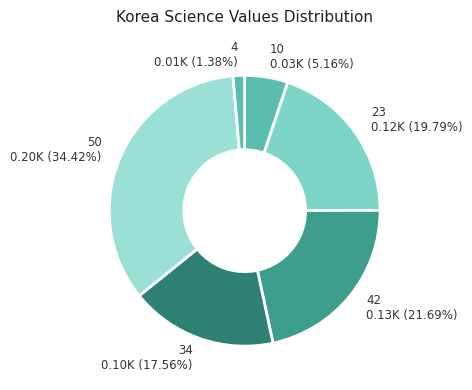

Which has a higher value, 42 0.13K (21.69%) or 23 0.12K (19.79%)?

42 0.13K (21.69%)